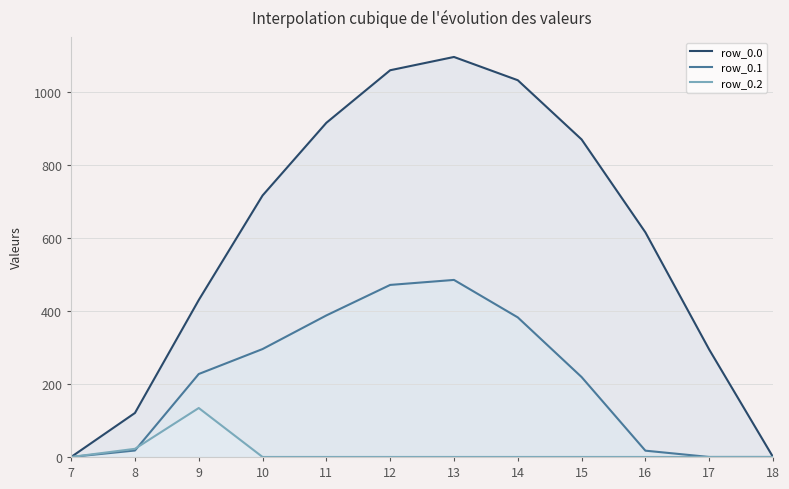

What is the difference between the row_0.1 values at 16 and 17?

17.3